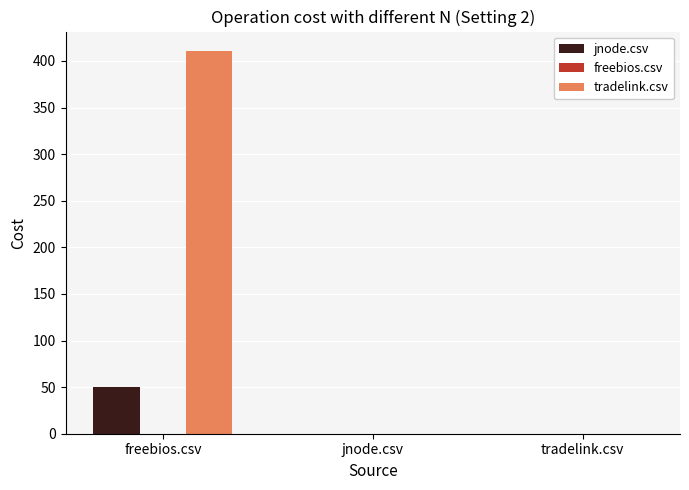

Which series has the largest total across all categories?

tradelink.csv